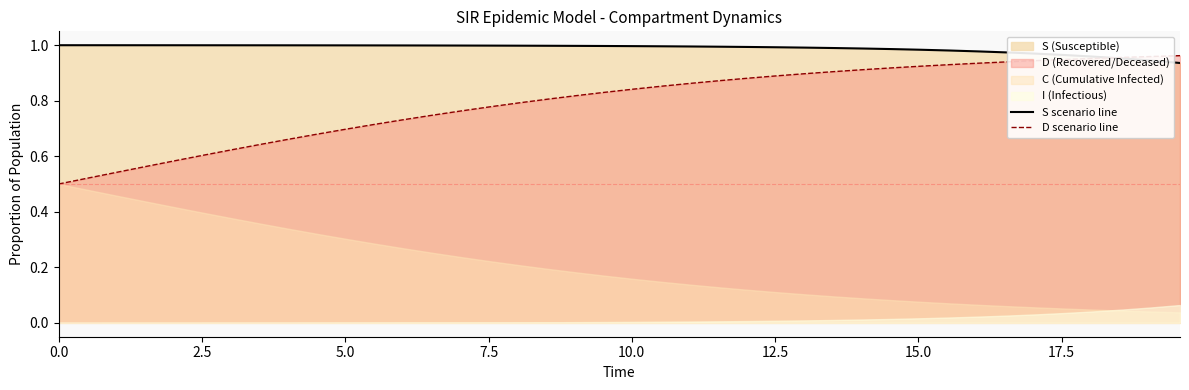

What is the lowest value of the S scenario line series?

0.9